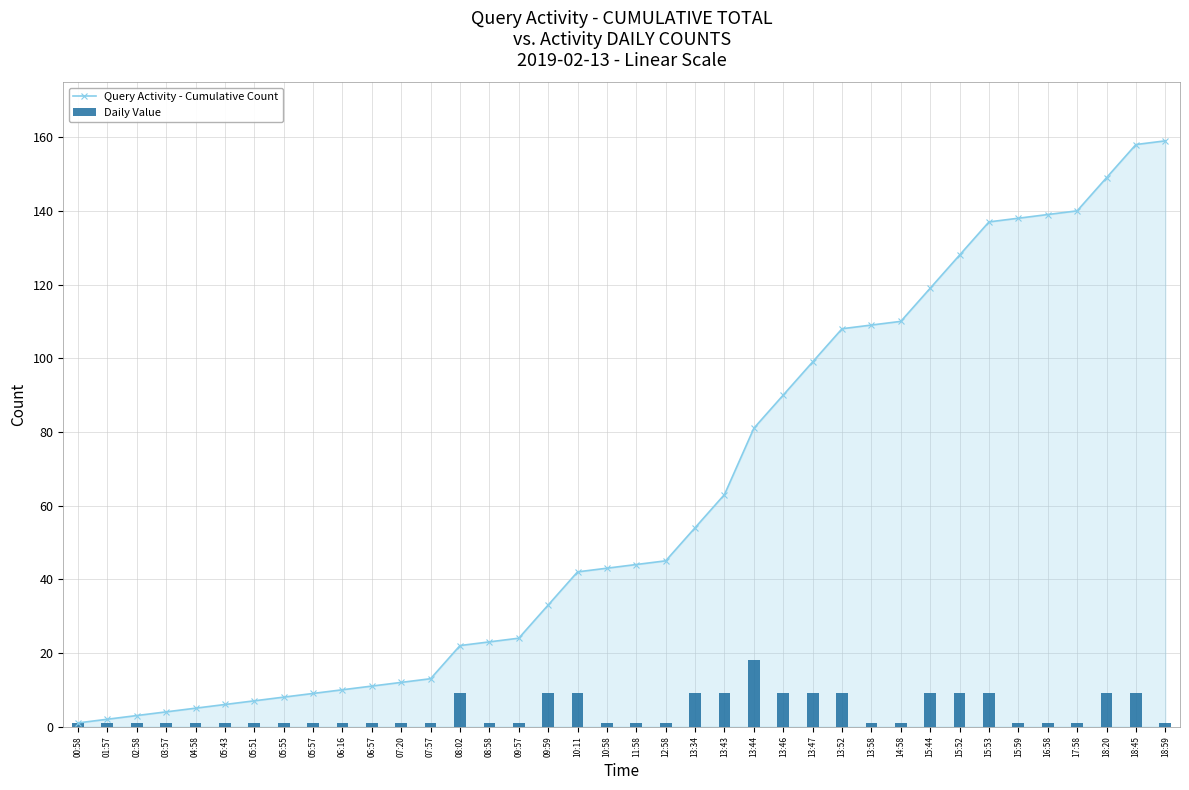

Is the value of Query Activity - Cumulative Count at 13:58 greater than the value of Daily Value at 09:59?

Yes